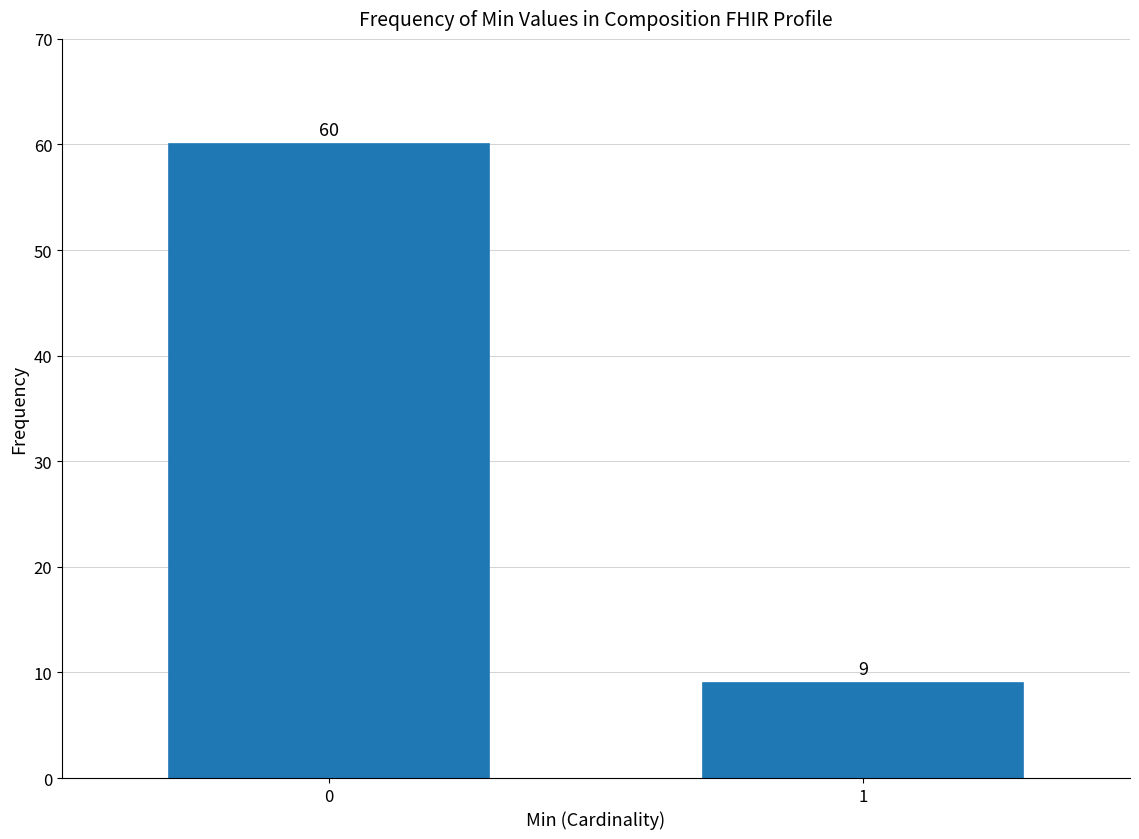

Reading right to left, what are all the values shown in this chart?

9	60